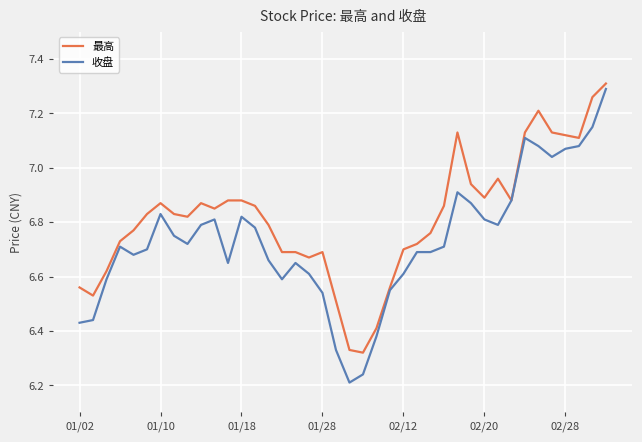

Which series has the largest range (max minus min)?

收盘